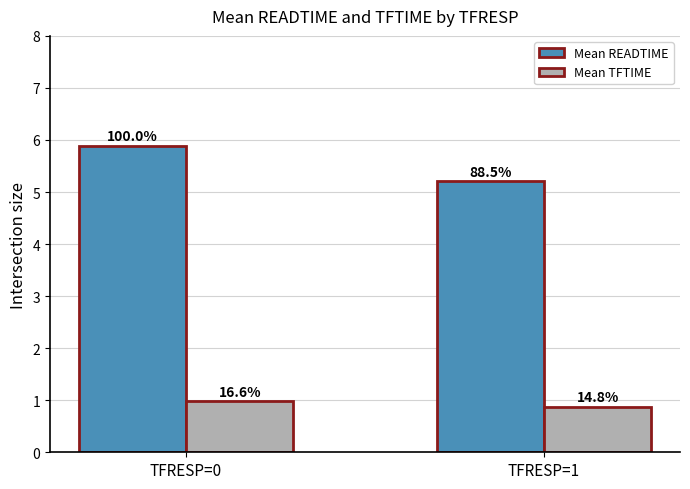

What is the difference between the maximum and minimum values in the Mean READTIME series?

0.7